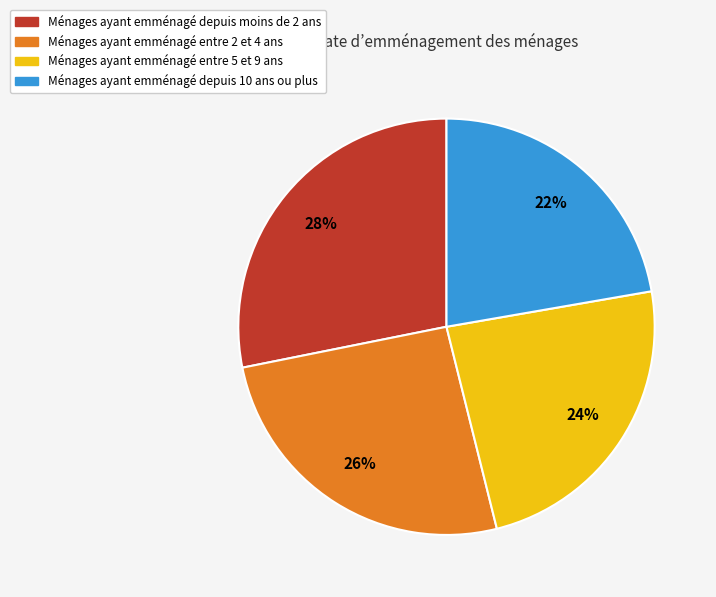

To the nearest percent, what is the difference between the Ménages ayant emménagé depuis moins de 2 ans and Ménages ayant emménagé entre 5 et 9 ans slice percentages?

4%